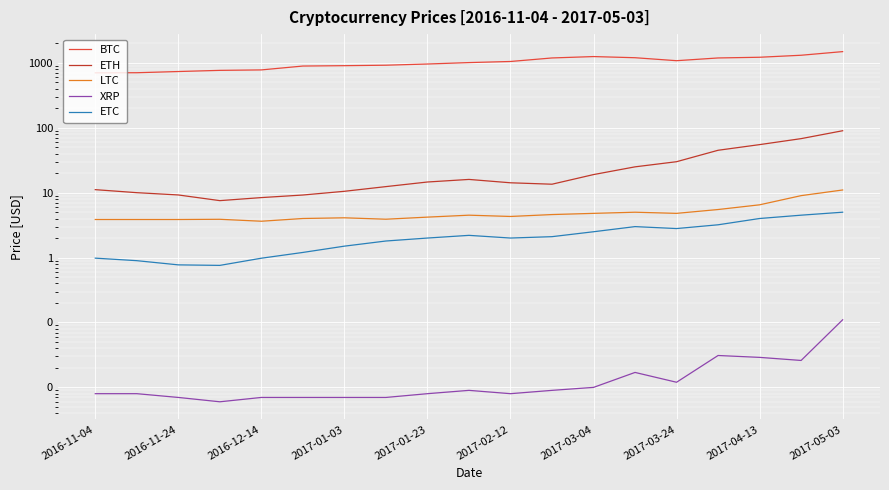

Does the chart display data point markers on the line(s)?

No